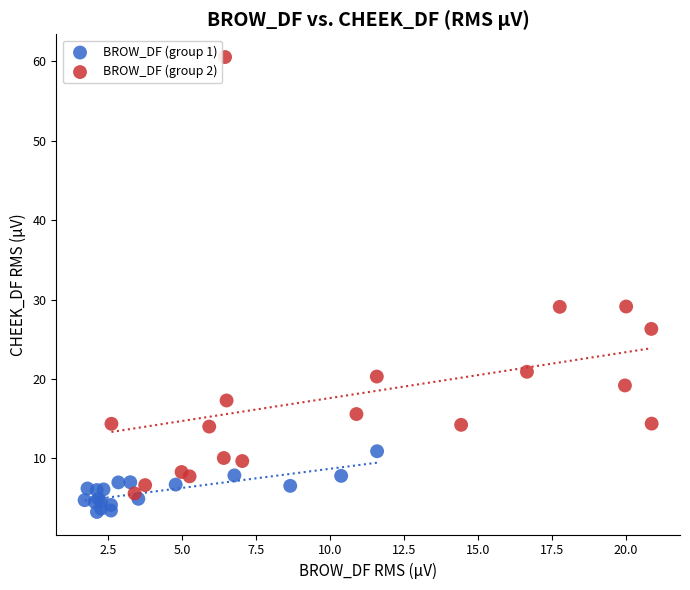

Which series has the widest spread of Y values?

BROW_DF (group 2)